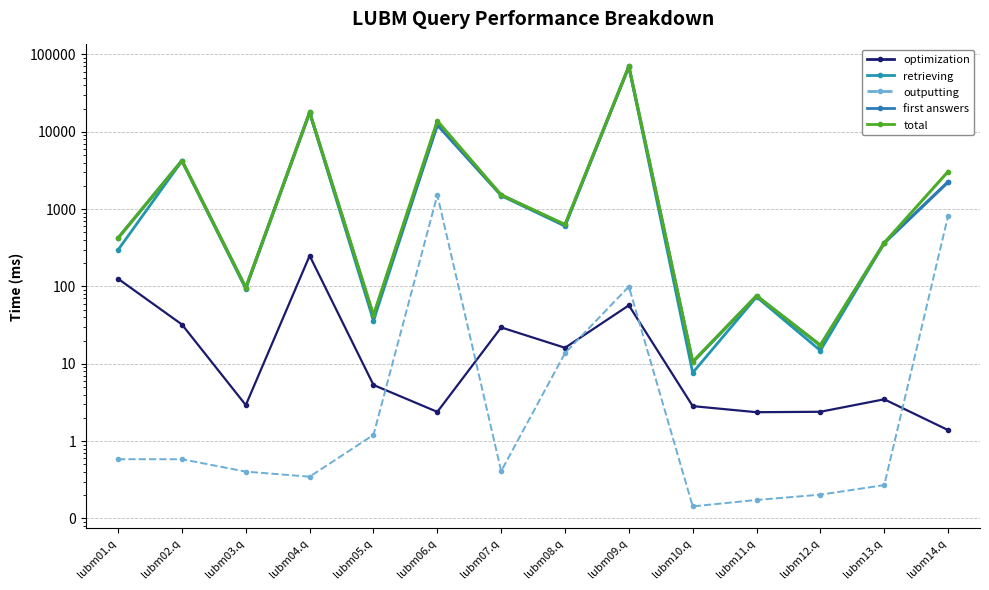

Is the value of first answers at lubm05.q greater than the value of retrieving at lubm09.q?

No